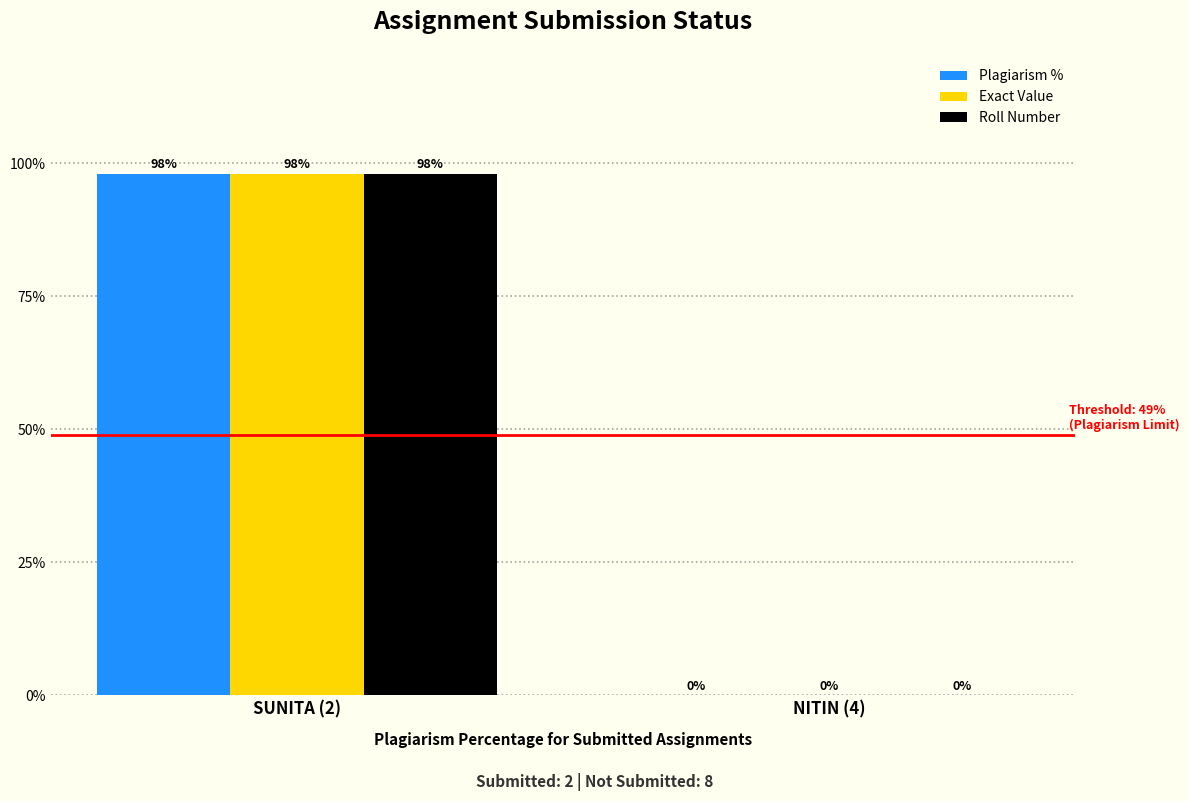

Does the chart contain stacked bars?

No